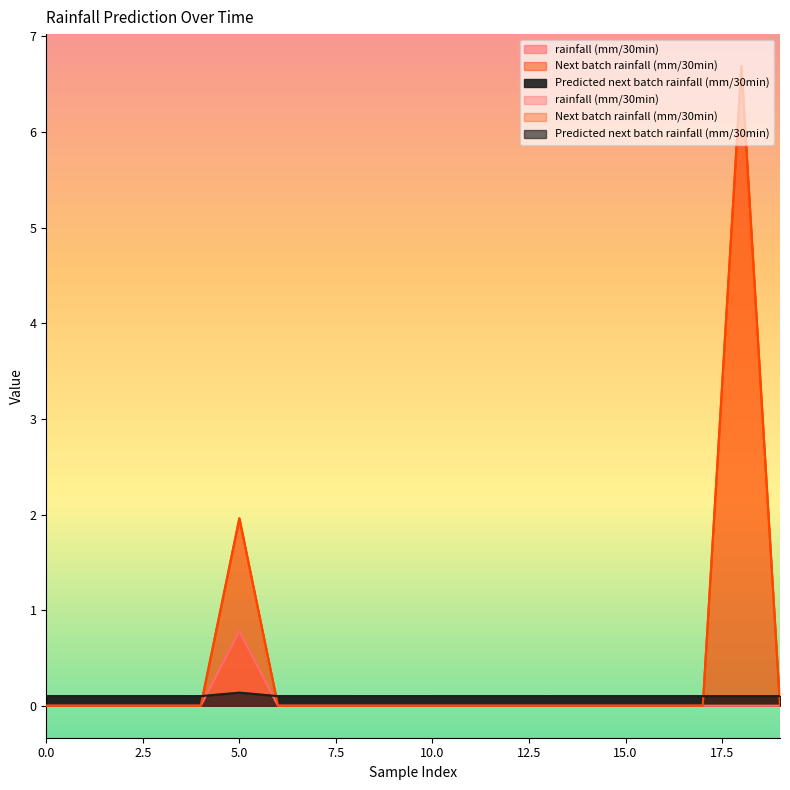

Reading left to right, extract all data points from this chart.

rainfall (mm/30min): 0.0	0.0	0.0	0.0	0.0	0.8	0.0	0.0	0.0	0.0	0.0	0.0	0.0	0.0	0.0	0.0	0.0	0.0	0.0	0.0
Next batch rainfall (mm/30min): 0.0	0.0	0.0	0.0	0.0	2.0	0.0	0.0	0.0	0.0	0.0	0.0	0.0	0.0	0.0	0.0	0.0	0.0	6.7	0.0
Predicted next batch rainfall (mm/30min): 0.1	0.1	0.1	0.1	0.1	0.1	0.1	0.1	0.1	0.1	0.1	0.1	0.1	0.1	0.1	0.1	0.1	0.1	0.1	0.1